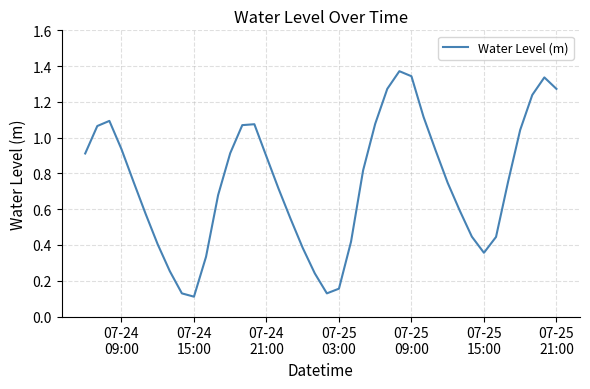

How many lines are shown in the chart?

1